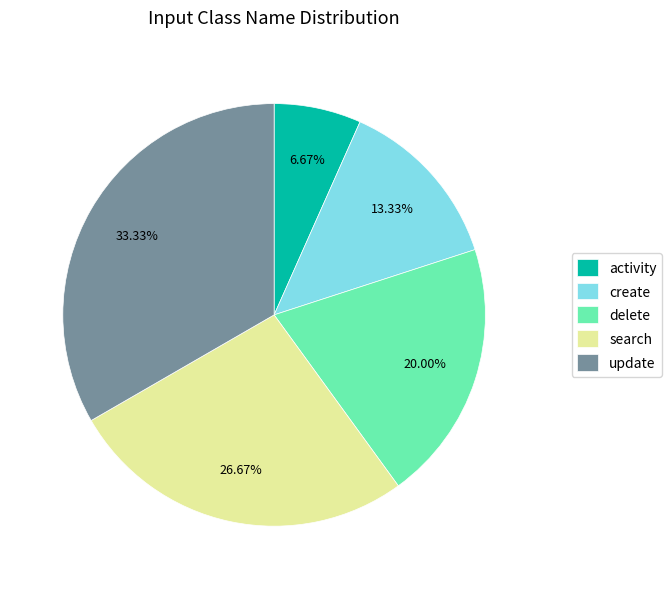

Between create and delete, which is larger?

delete